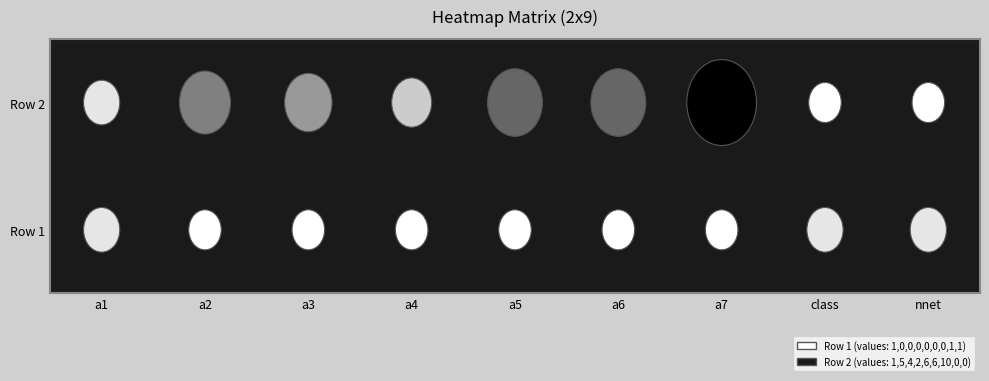

How many categories are shown in the chart?

9